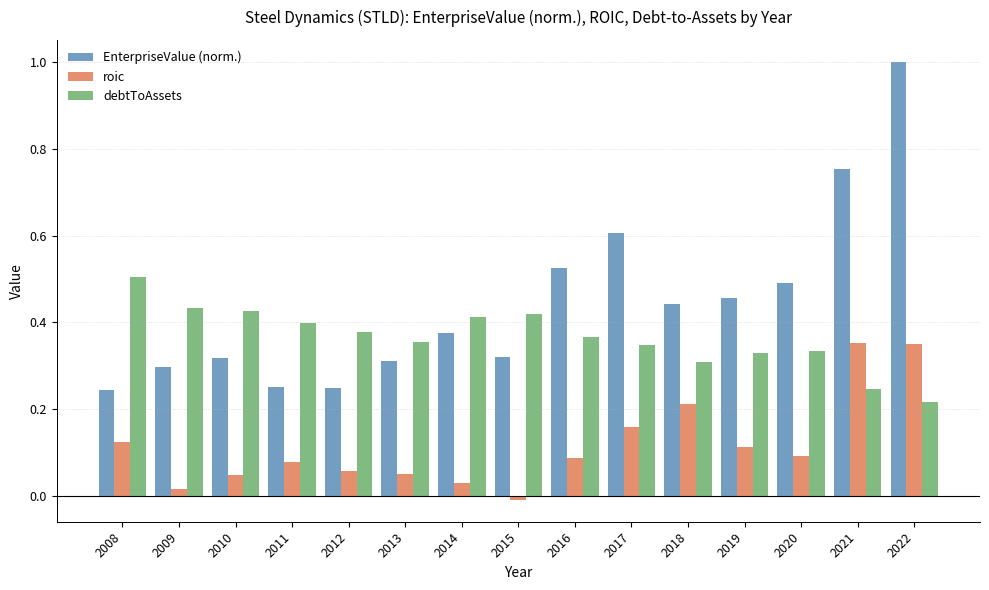

What is the sum of all debtToAssets values?

5.5